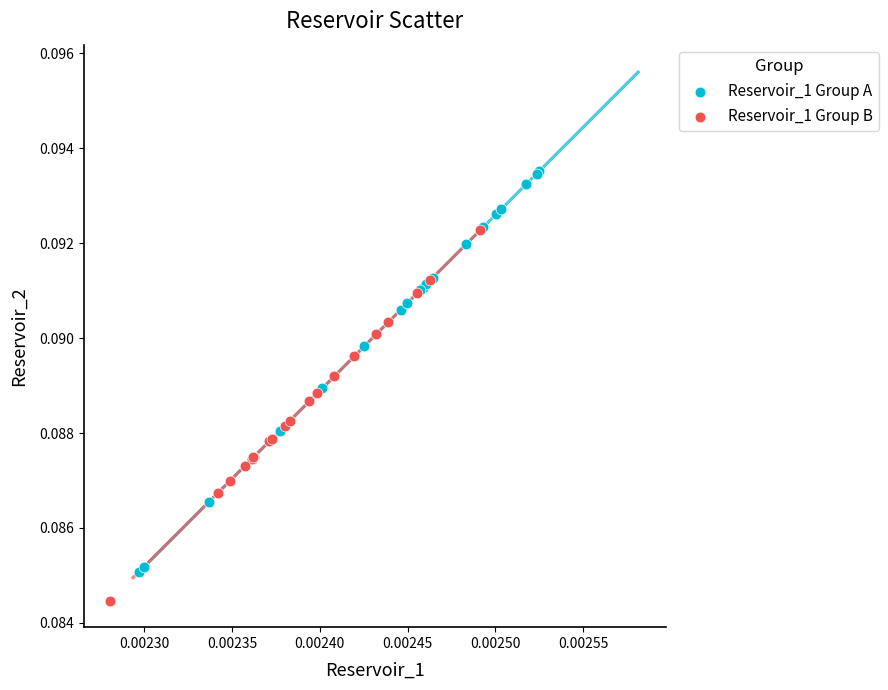

Which series reaches the minimum Y coordinate?

Reservoir_1 Group B